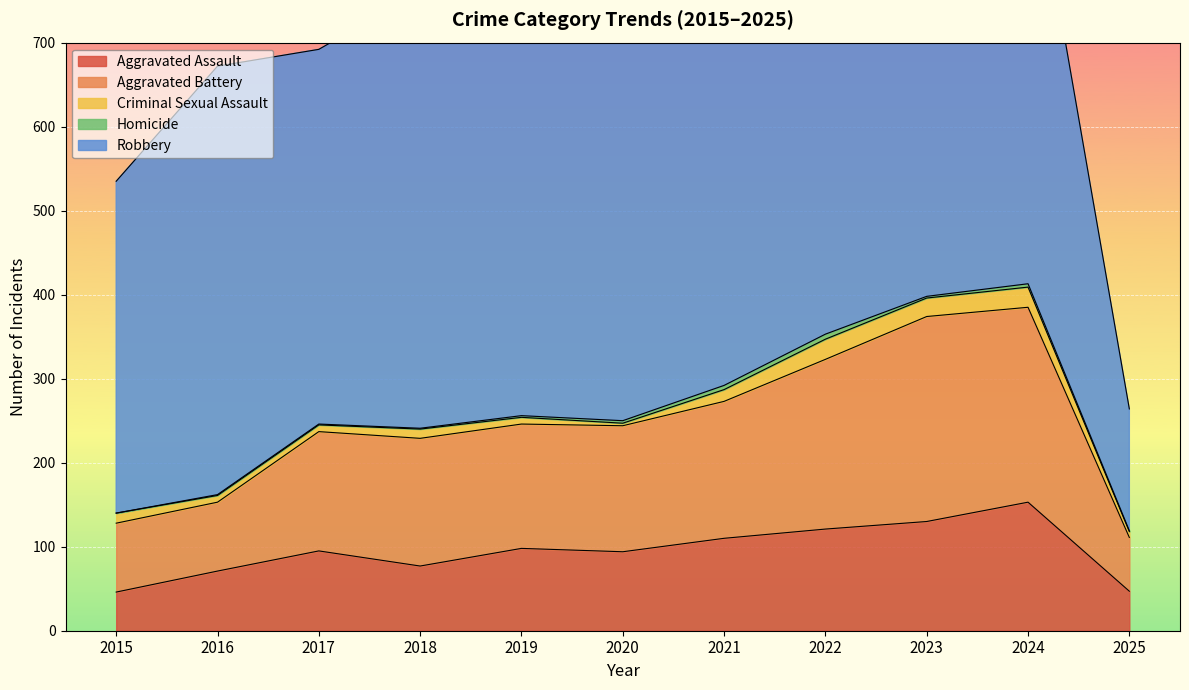

True or false: Criminal Sexual Assault and Homicide intersect in this chart.

False